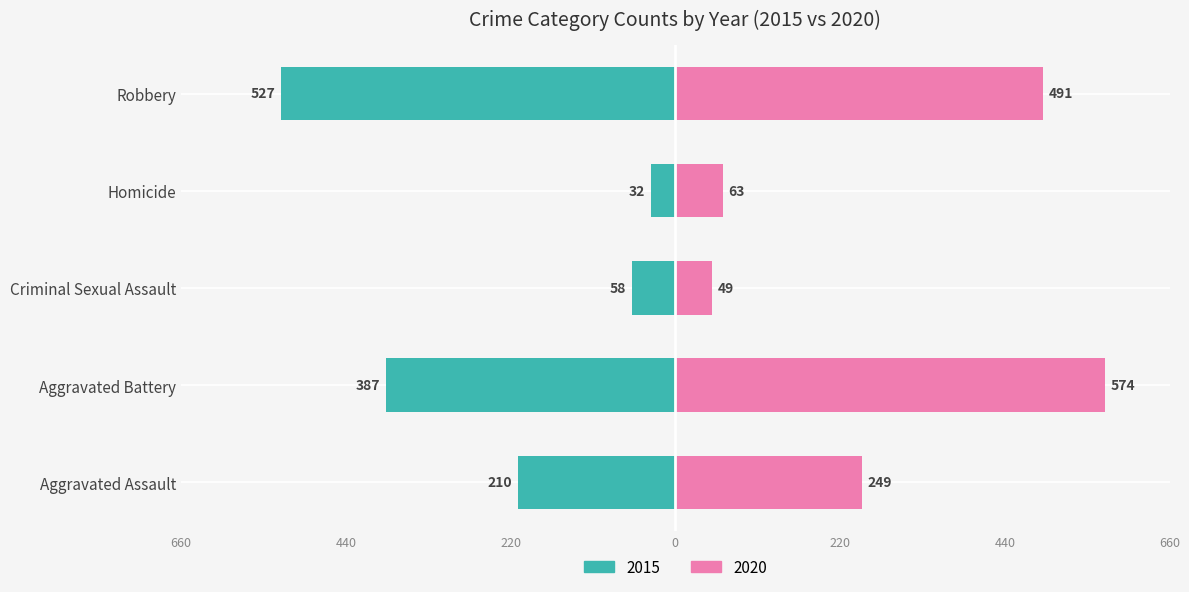

Which has a higher value, Robbery or Aggravated Battery?

Robbery